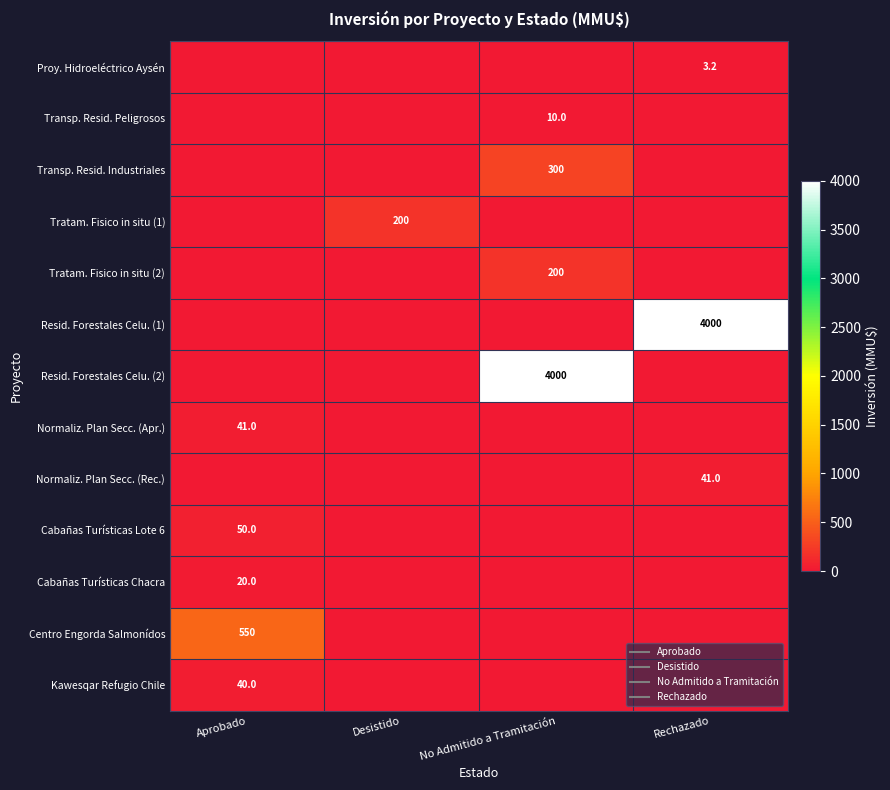

At how many categories does at least one series exceed 162?

4